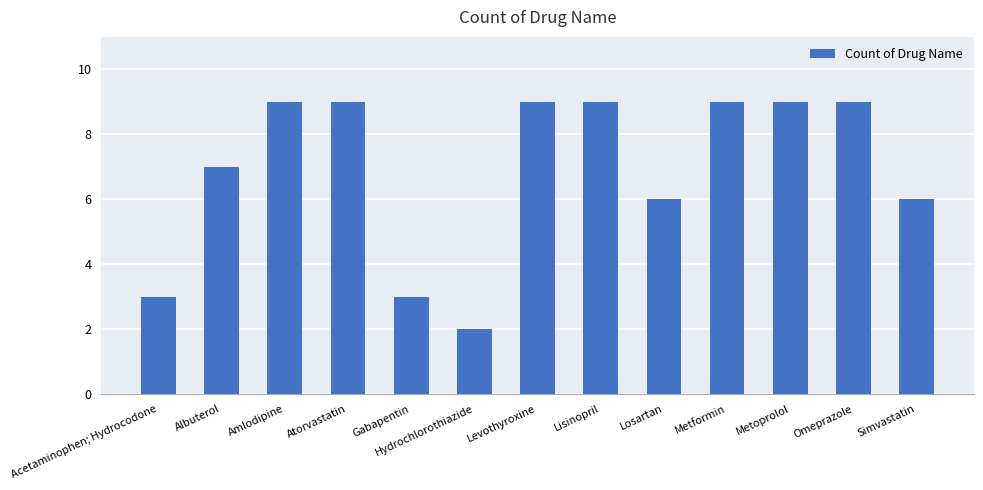

Is it true that the value at Losartan is 6?

True